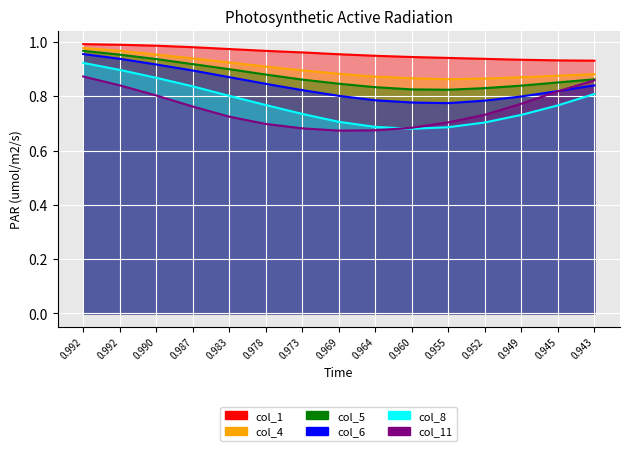

True or false: col_4 has more than 2 points higher than both neighbors.

False